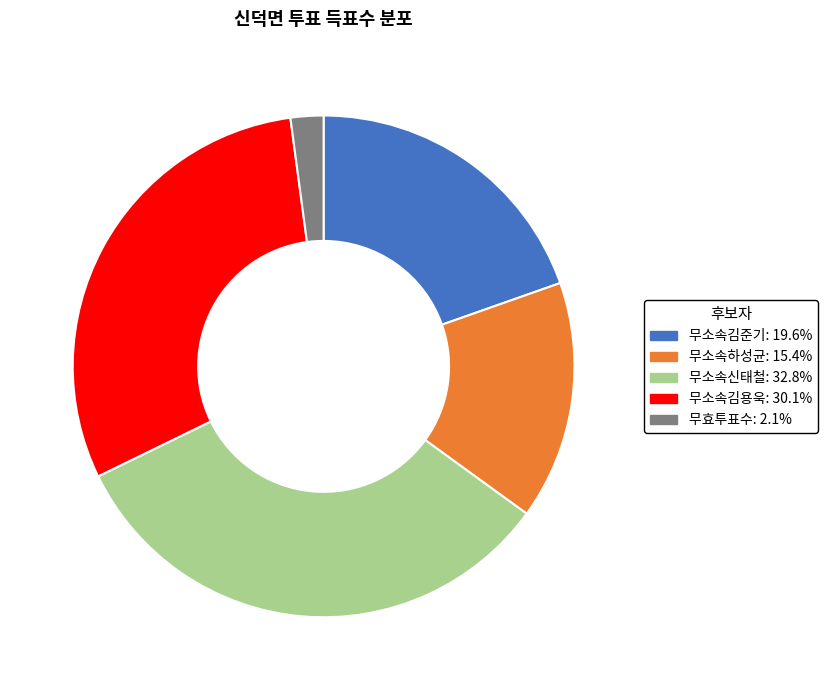

Which category has the smallest portion of the pie?

무효투표수